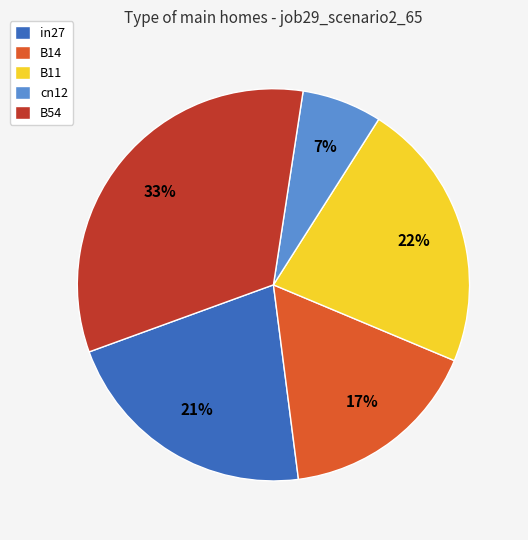

Do cn12 and B54 together represent more than half of the pie?

No